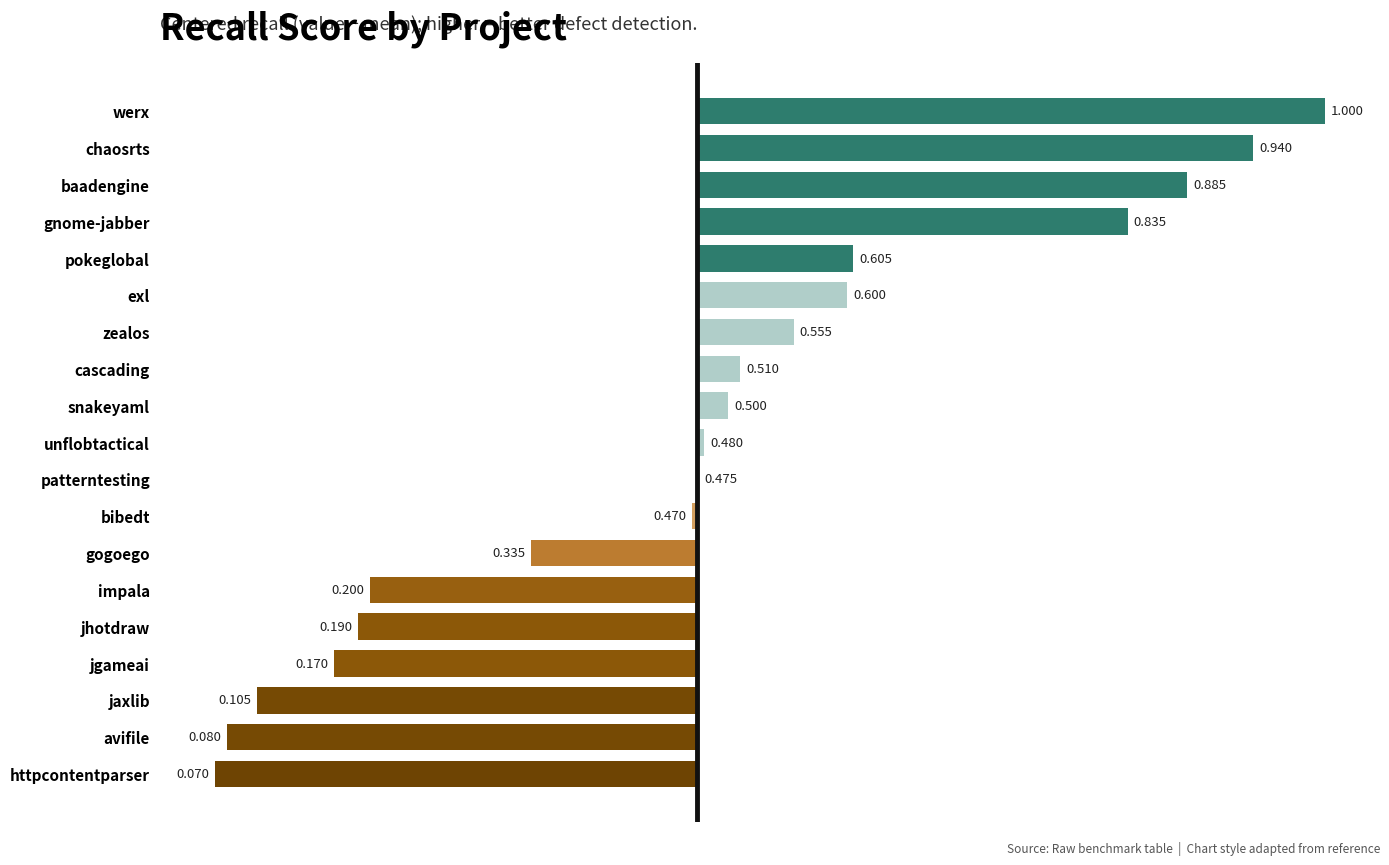

Which has a higher value, gnome-jabber or jaxlib?

gnome-jabber